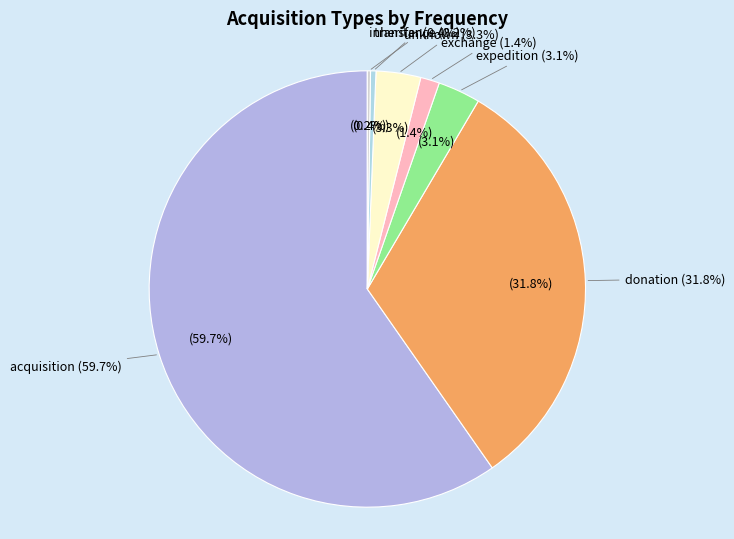

How many slices are in this pie chart?

7